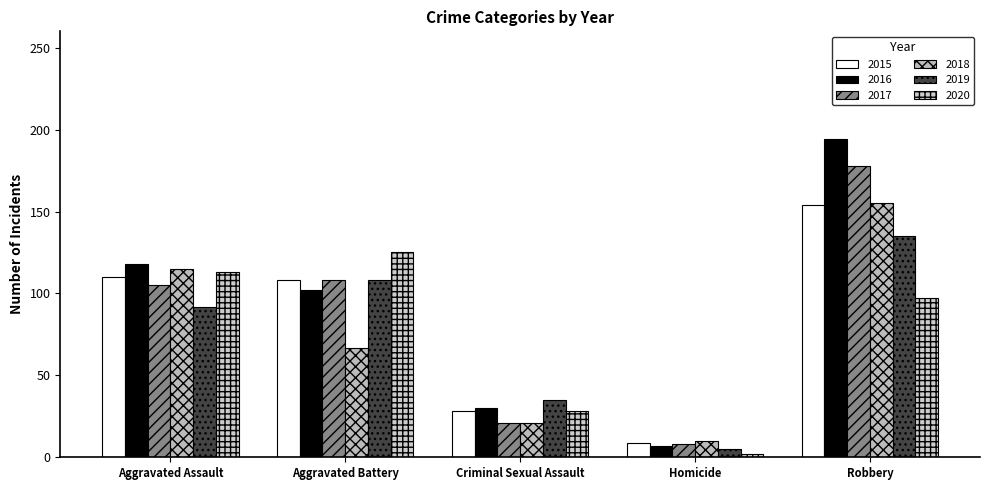

Where does the 2018 series first go above 67?

Aggravated Assault